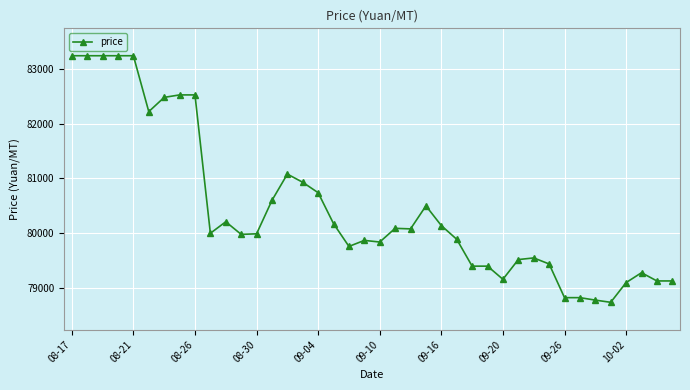

True or false: the data has more than 1 interior local peaks.

True